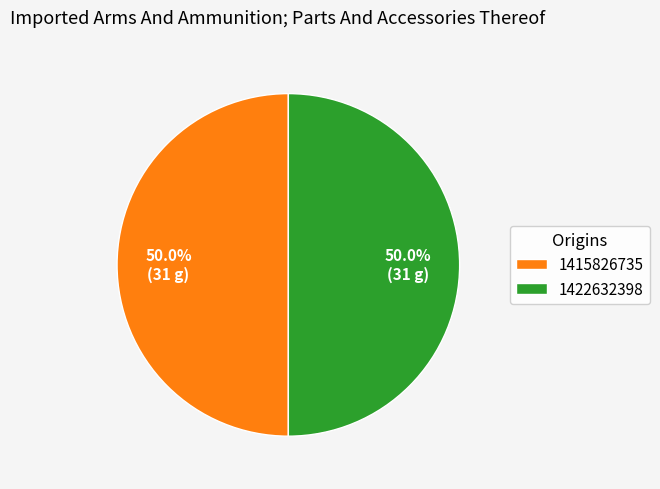

To the nearest percent, what is the average slice percentage?

50%